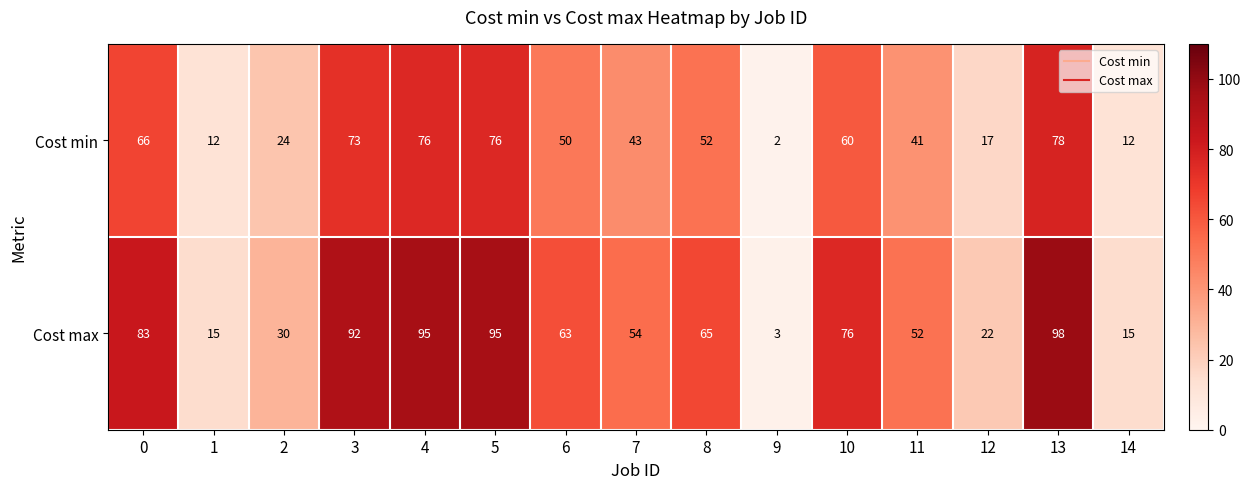

Is it true that Cost min equals 73 at 3?

True